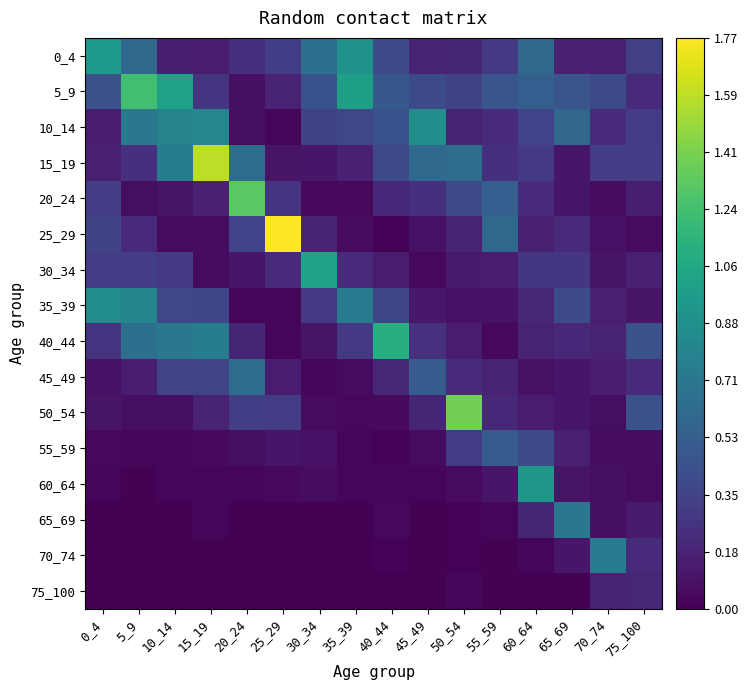

Which has a higher value, 70_74 or 65_69?

65_69